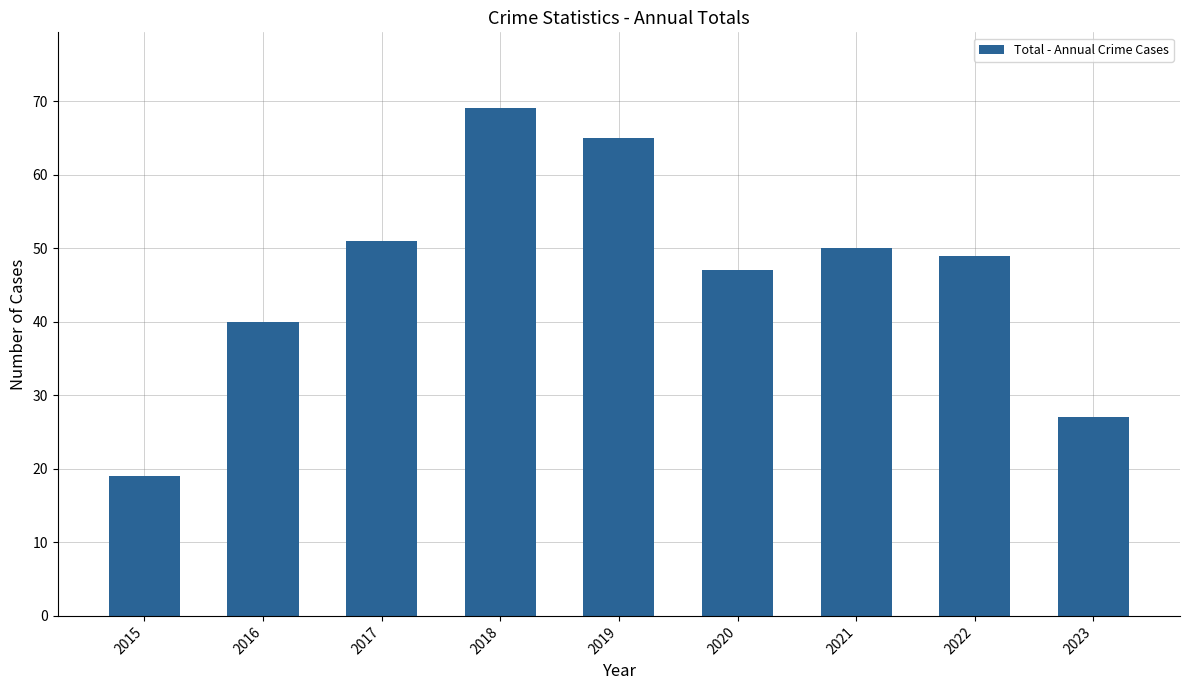

Reading left to right, what are all the values shown in this chart?

19	40	51	69	65	47	50	49	27